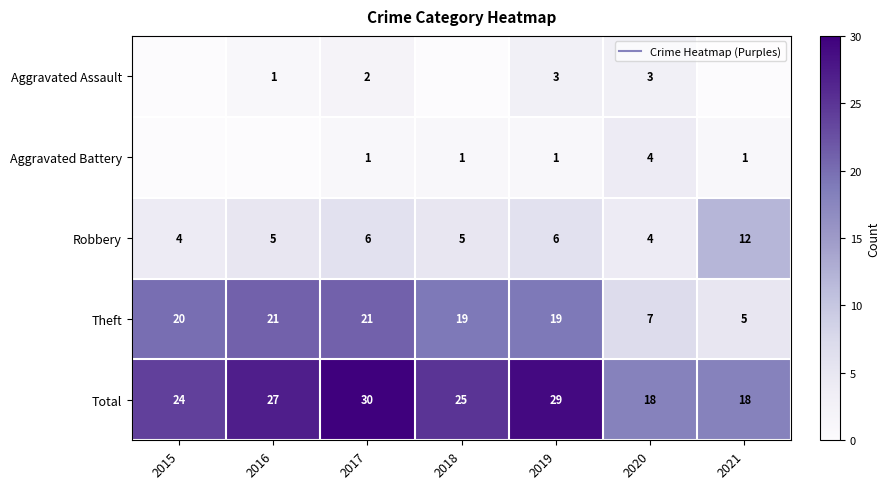

What is the total value across all series at 2016?

54